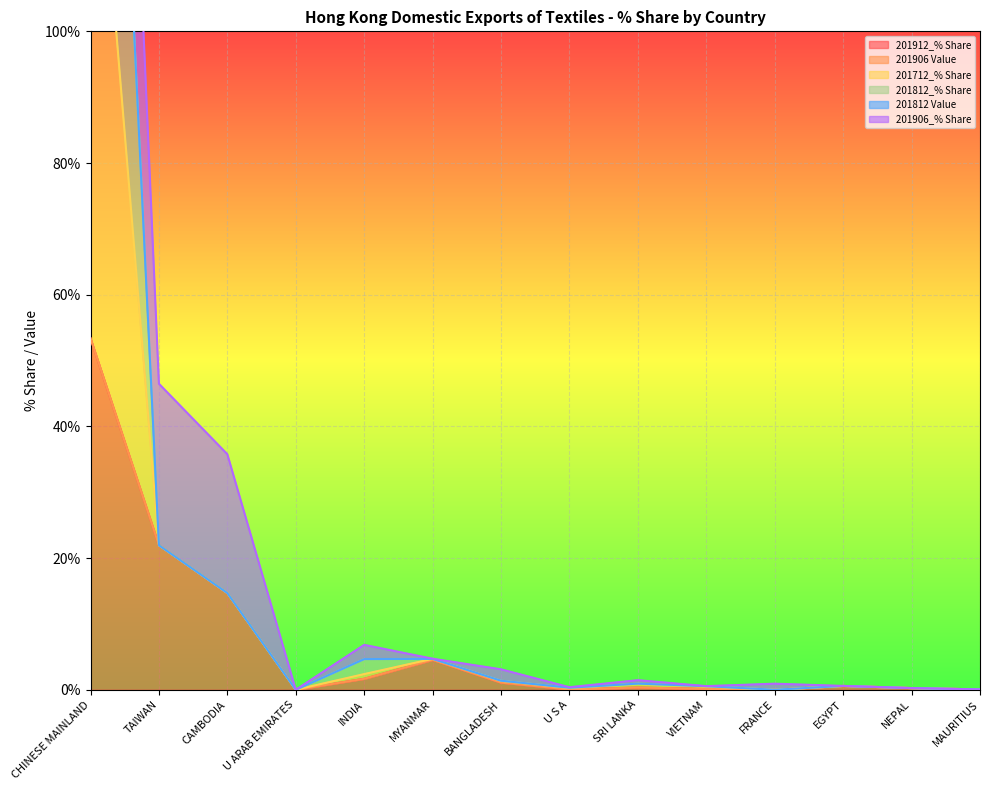

What is the sum of the 201712_% Share values at BANGLADESH and TAIWAN?

23.3